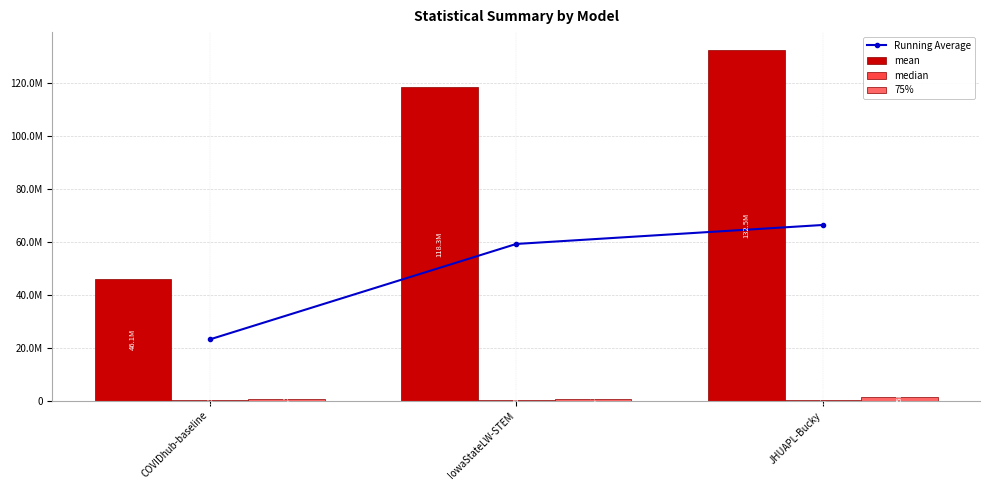

Which series has the widest spread of values?

mean